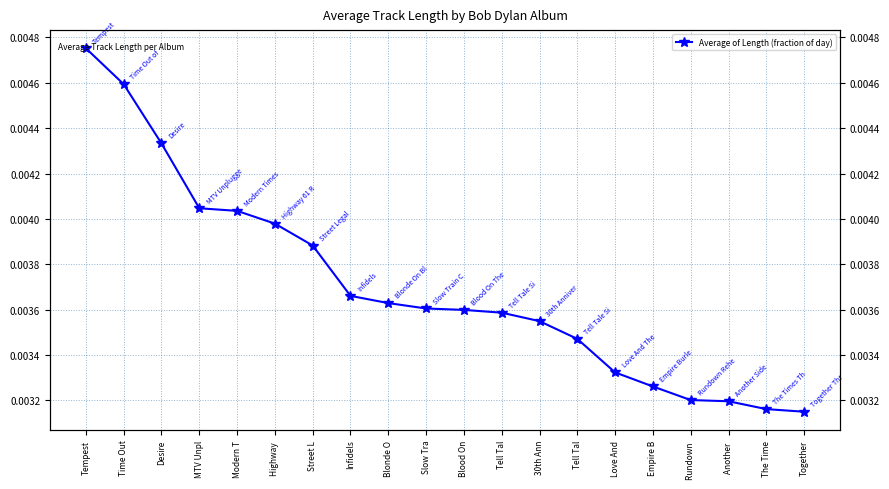

Rank the categories by value from highest to lowest.

Tempest, Time Out, Desire, MTV Unpl, Modern T, Highway , Street L, Infidels, Blonde O, Slow Tra, Blood On, Tell Tal, 30th Ann, Tell Tal, Love And, Empire B, Rundown , Another , The Time, Together